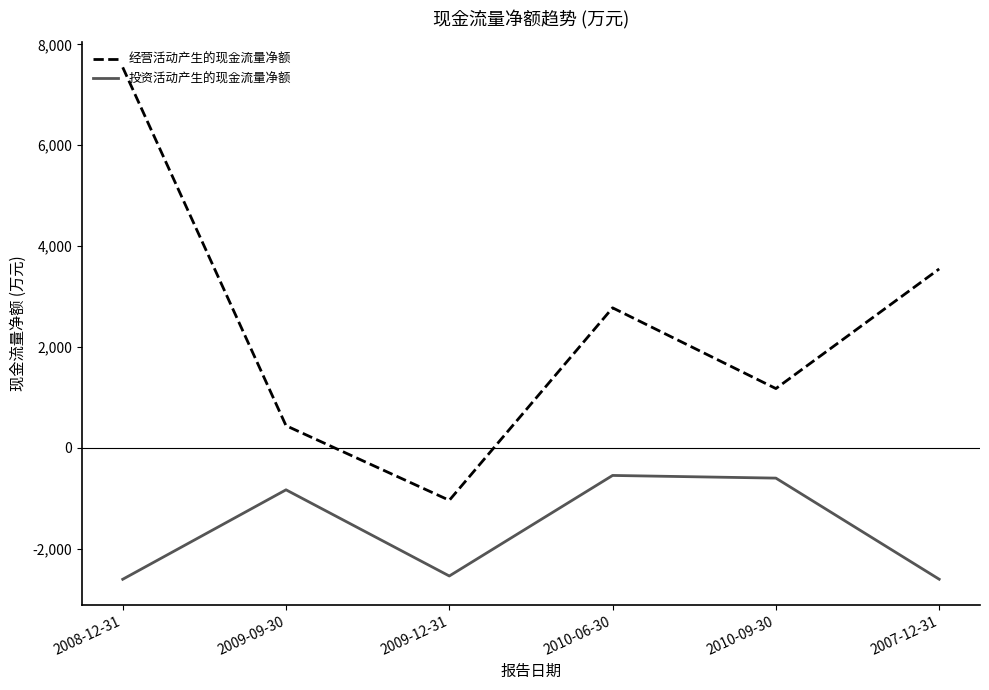

True or false: 经营活动产生的现金流量净额 and 投资活动产生的现金流量净额 intersect in this chart.

False